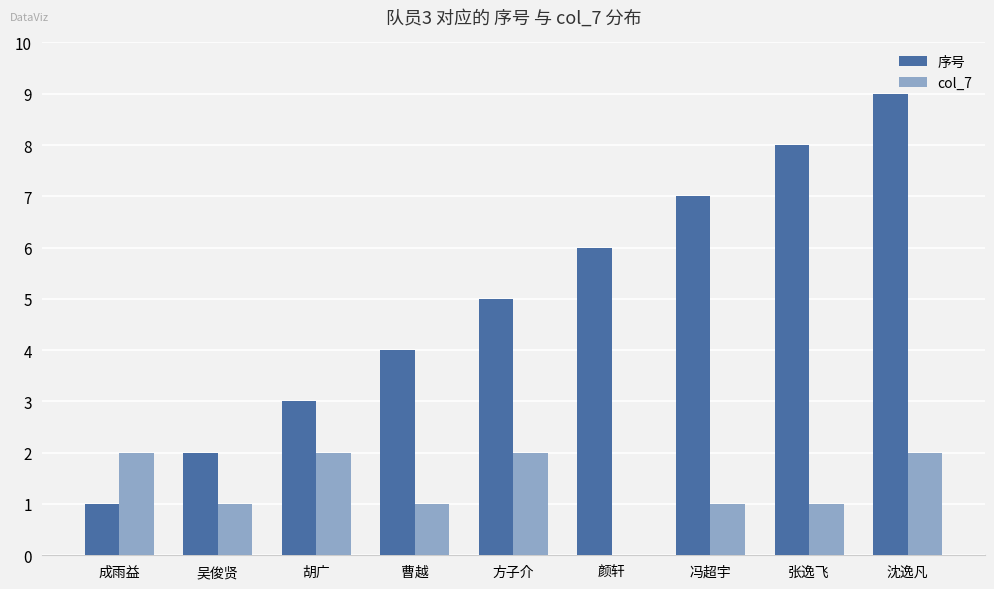

Which series changed the most between 方子介 and 颜轩?

col_7